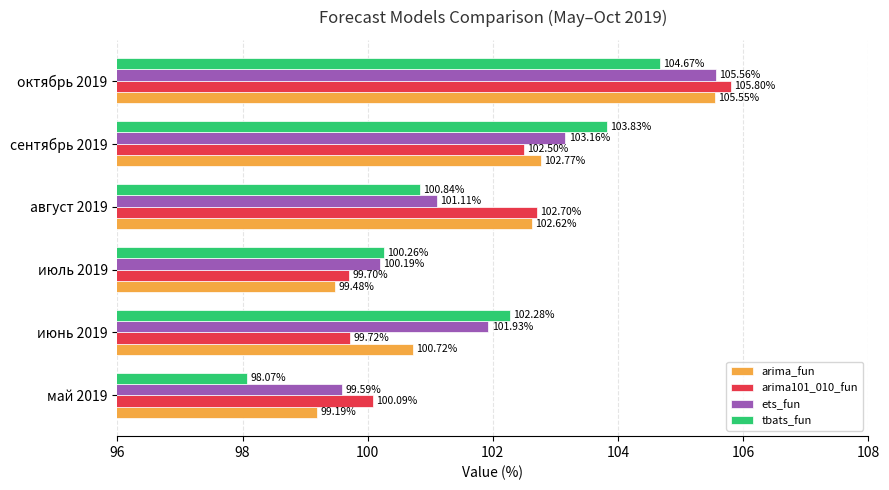

At how many categories does at least one series exceed 98?

6